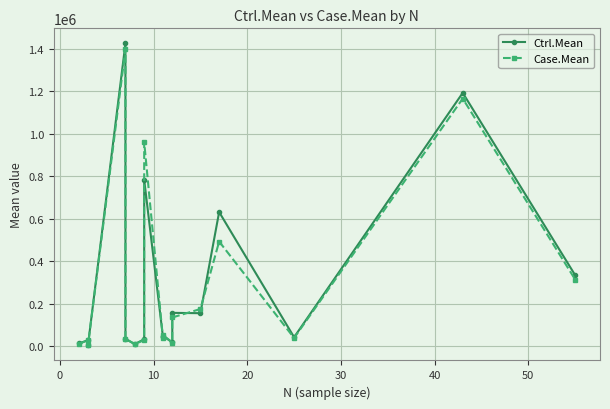

Rank the series by their average value, from highest to lowest.

Ctrl.Mean, Case.Mean